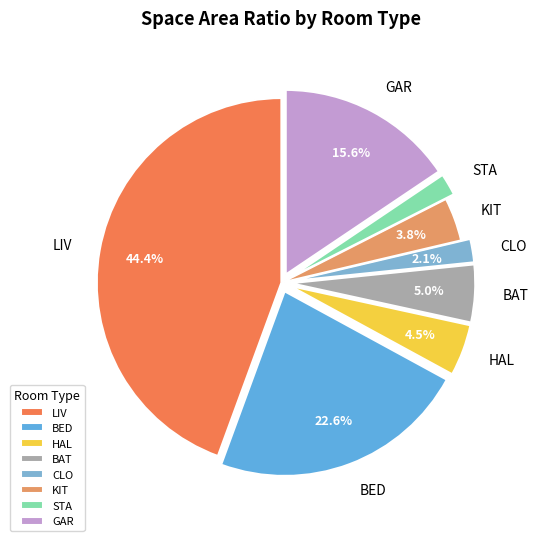

Which slice is the largest?

LIV